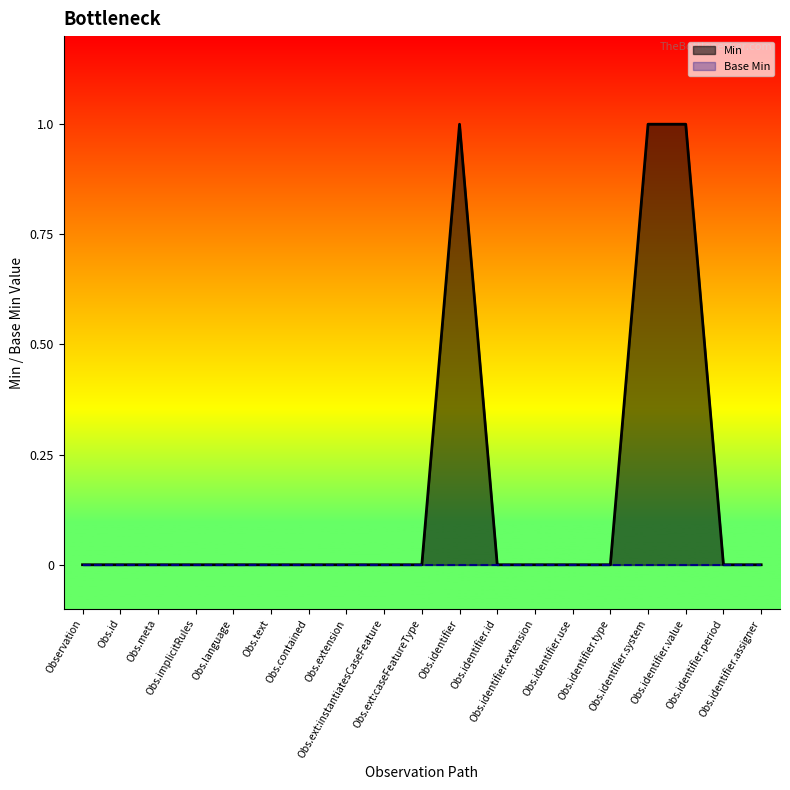

How many positive values are there?

3